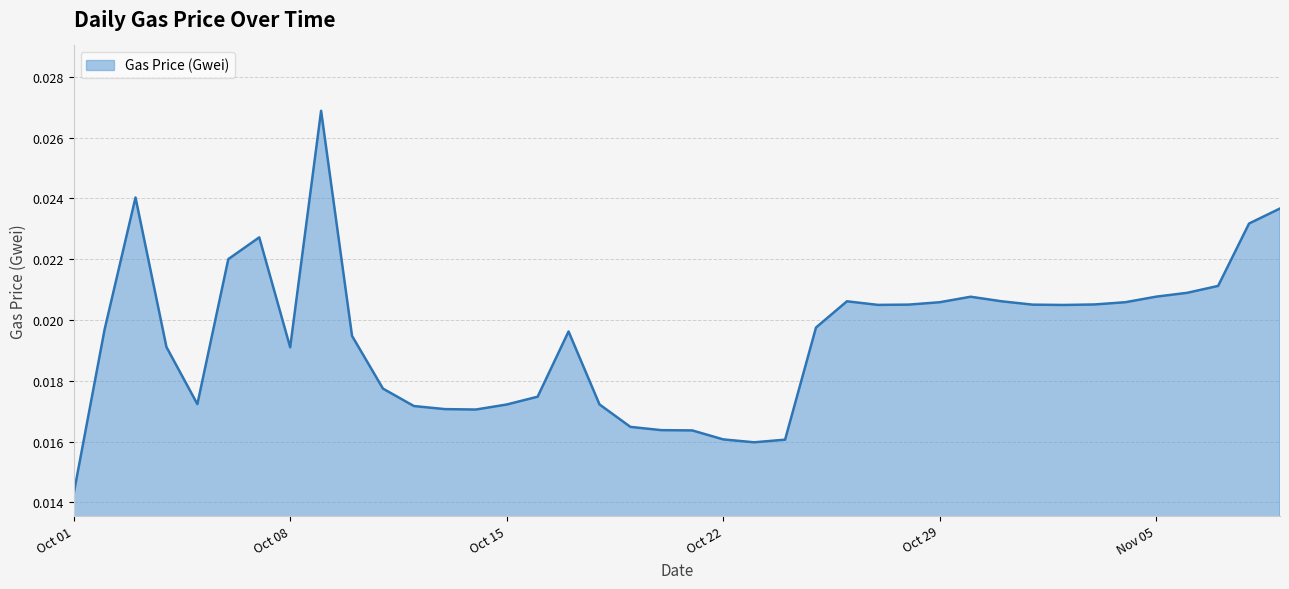

Which label corresponds to the smallest value in the chart?

Oct 01